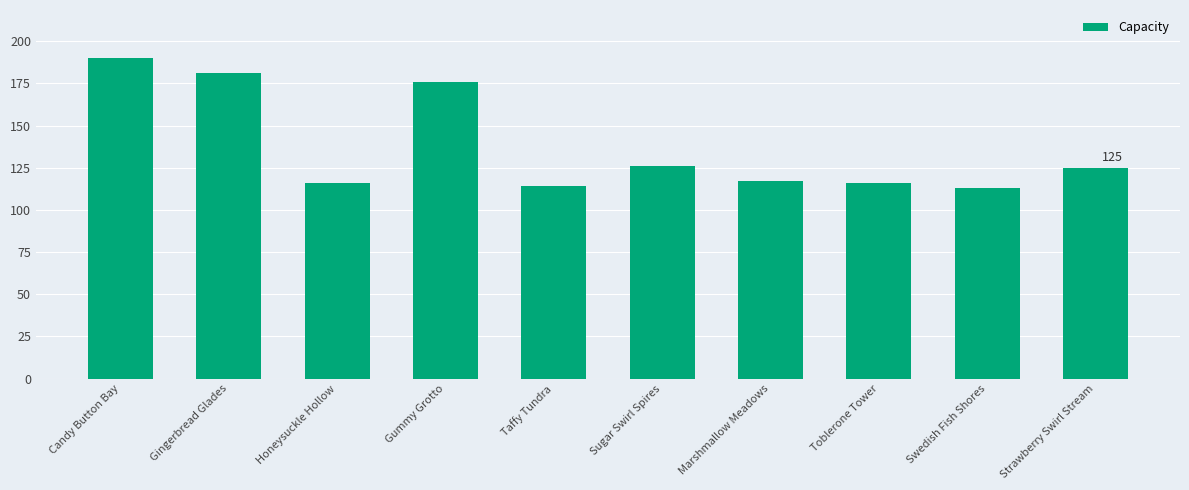

What is the sum of all values?

1374